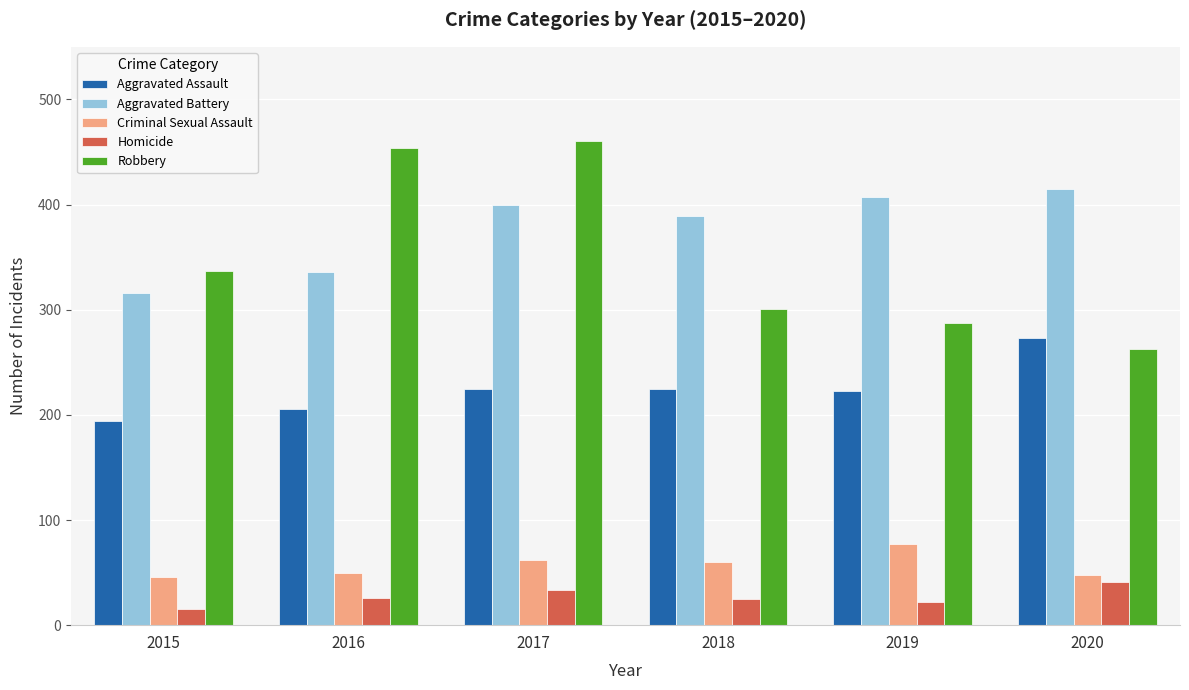

Is it true that Criminal Sexual Assault equals 75 at 2020?

False